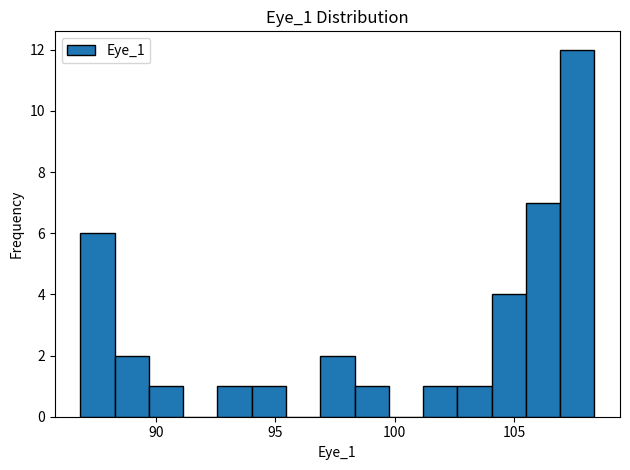

Read against the x-axis, roughly where is the centre of the tallest bar?

107.5